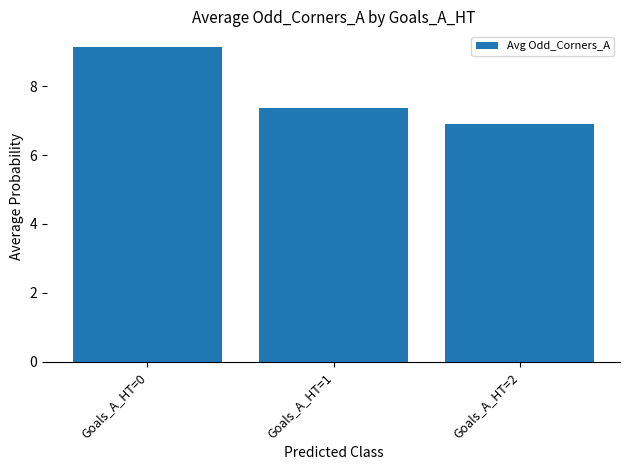

Reading left to right, what are all the values shown in this chart?

9.1	7.4	6.9